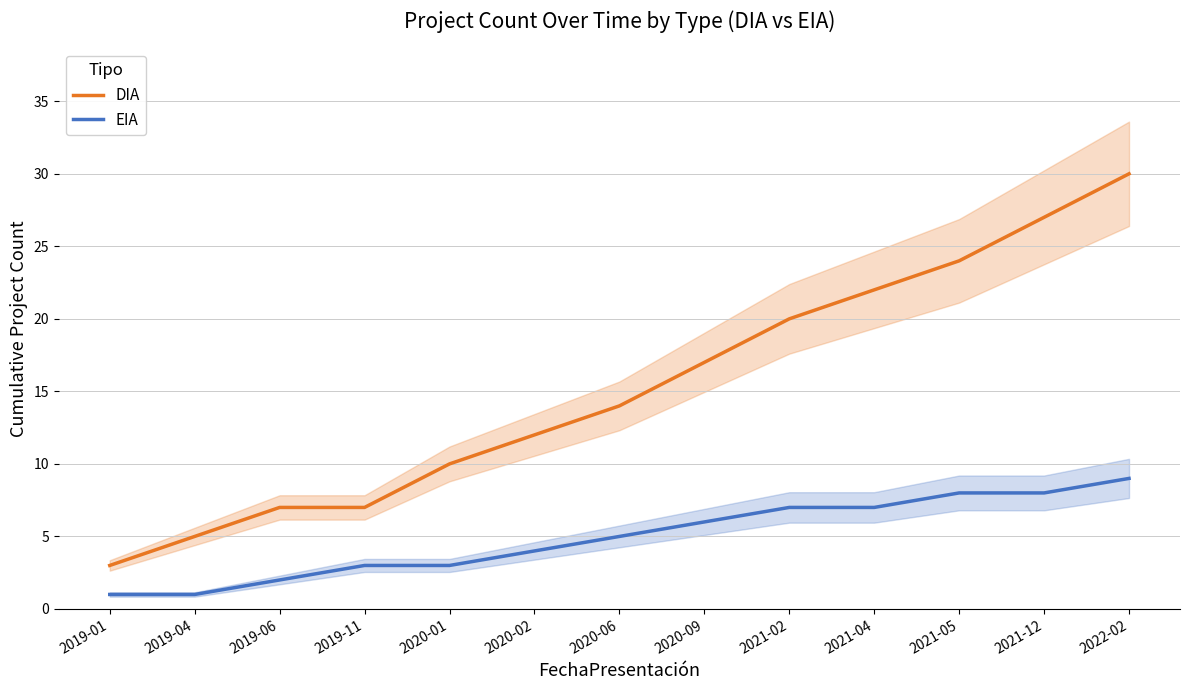

What is the highest value of the EIA series?

9